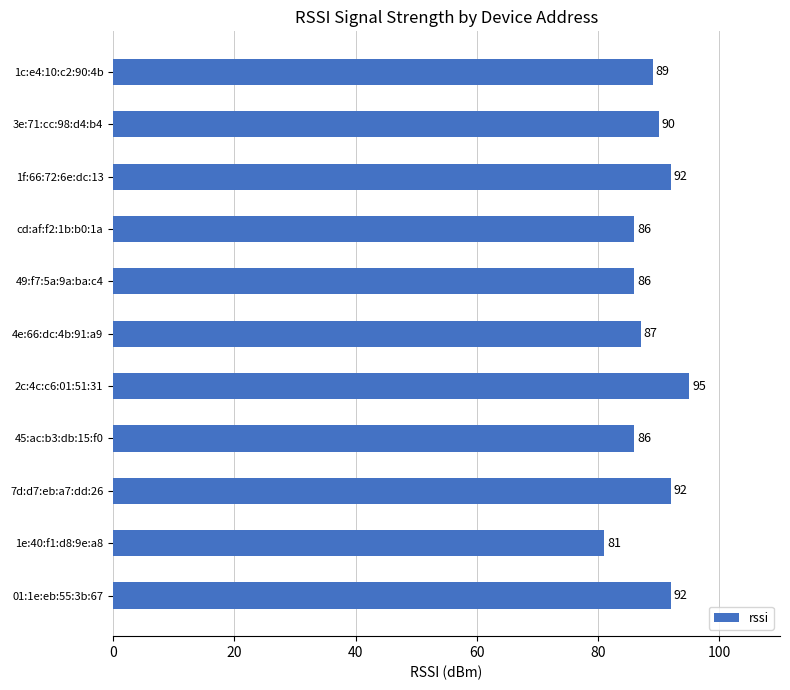

How many data points are less than 89?

5